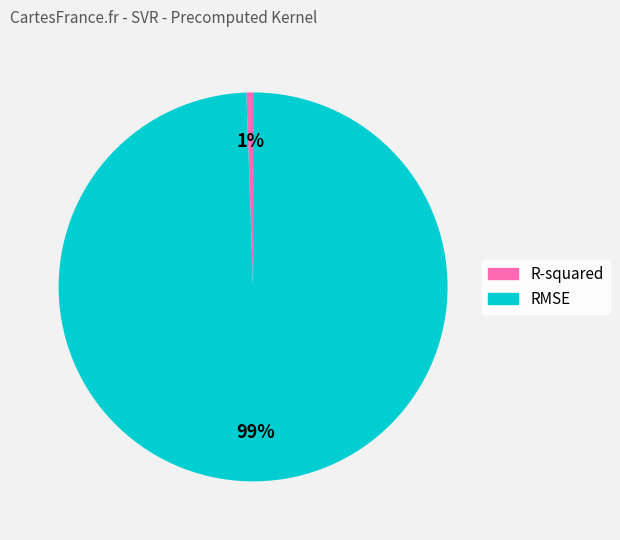

What percentage is the R-squared slice, to the nearest percent?

1%